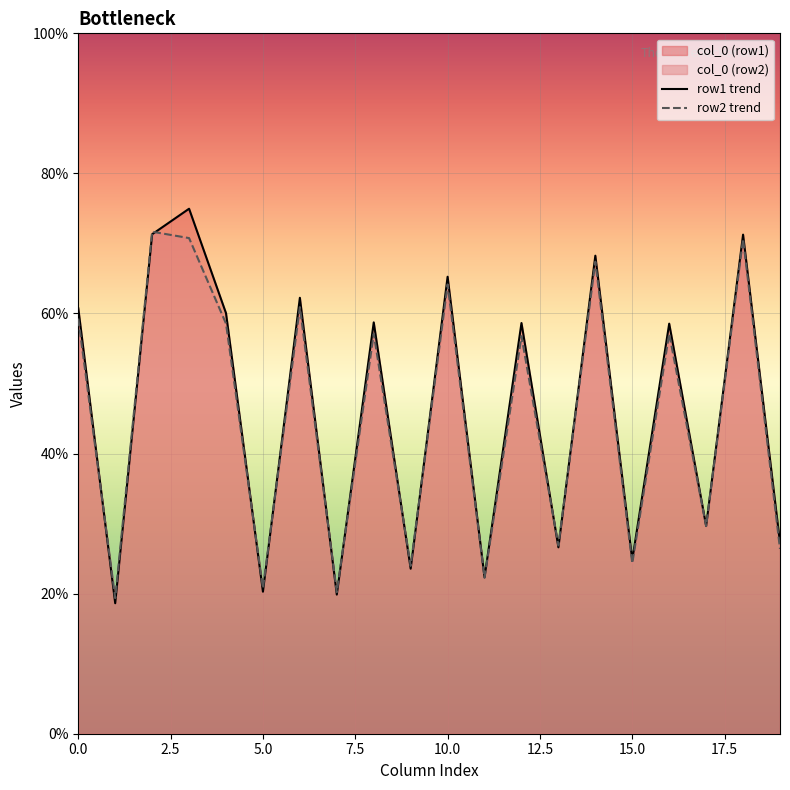

What is the minimum value for row1 trend?

18.6